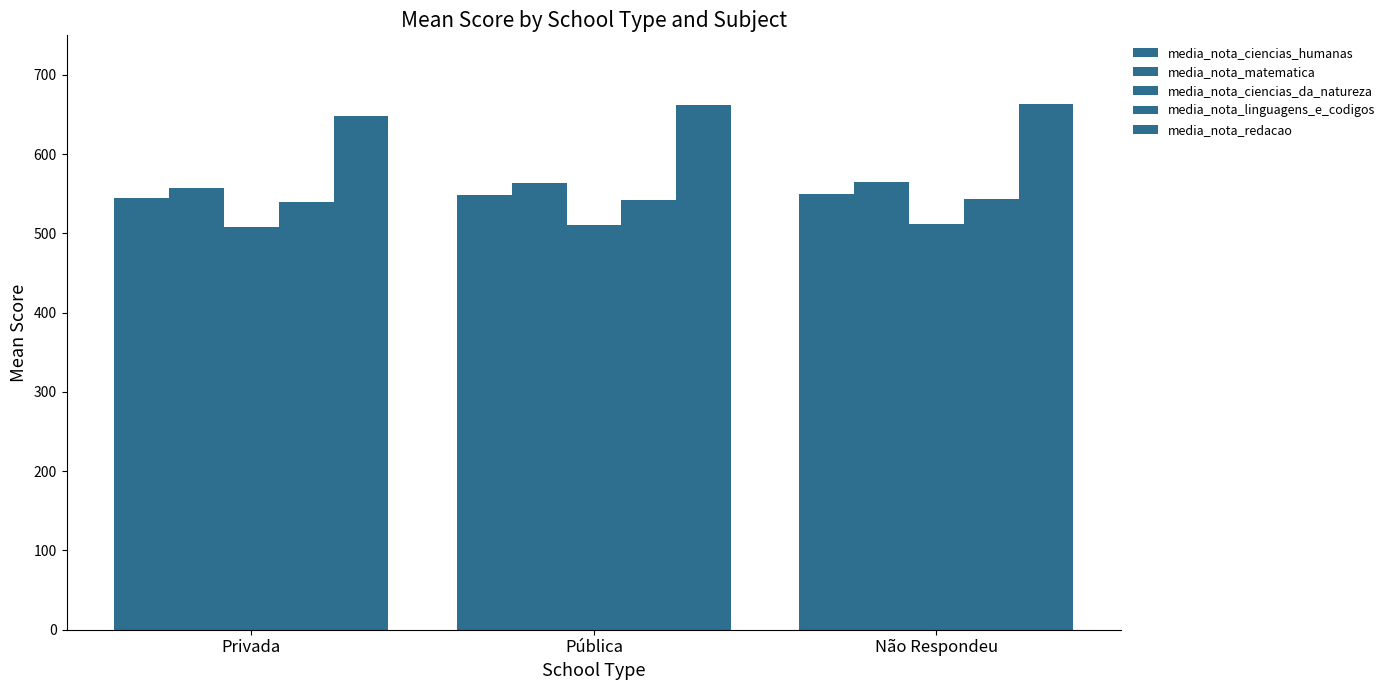

Rank the series at Não Respondeu from highest to lowest value.

media_nota_redacao, media_nota_matematica, media_nota_ciencias_humanas, media_nota_linguagens_e_codigos, media_nota_ciencias_da_natureza